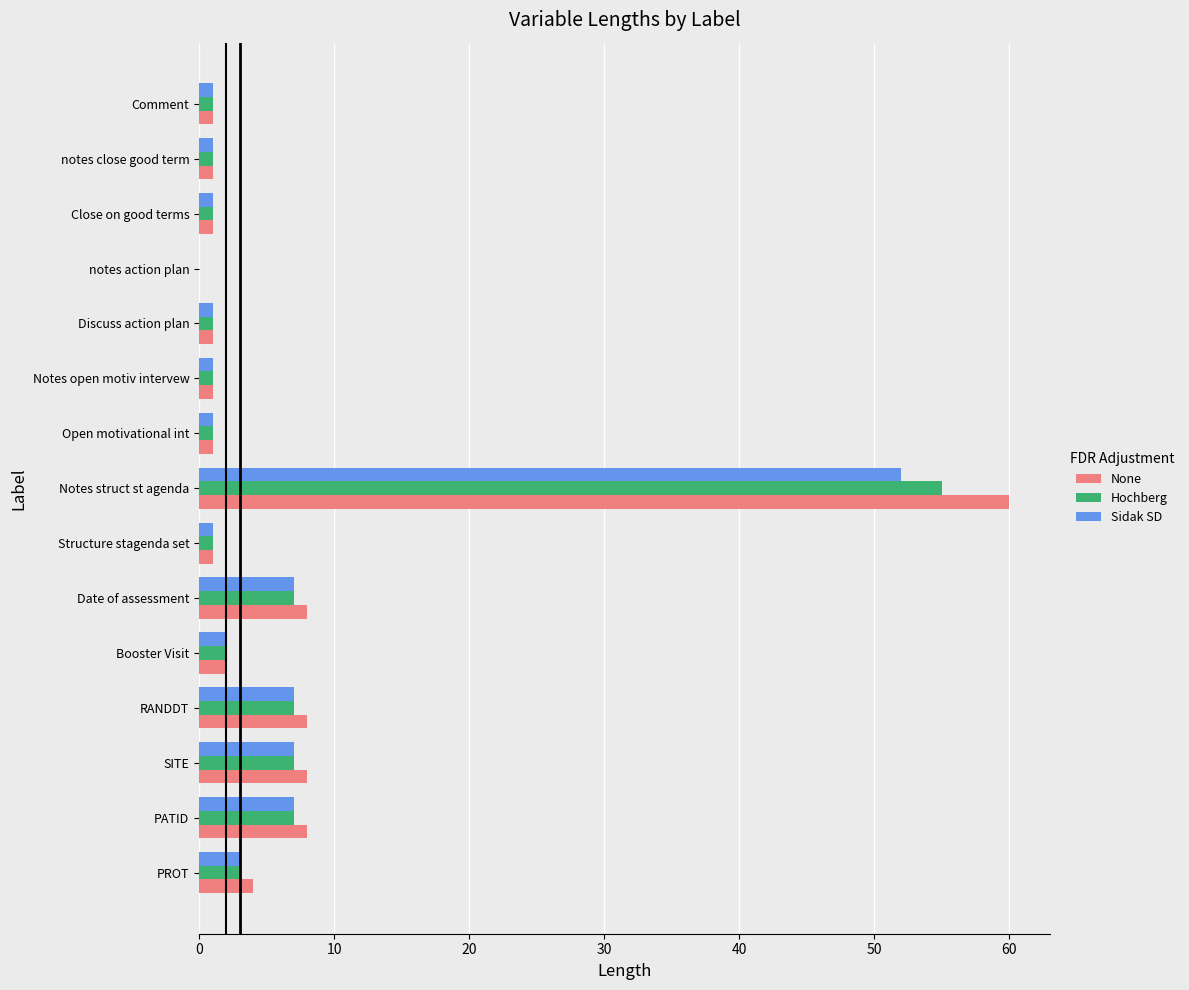

Is it true that Sidak SD equals 5 at PROT?

False